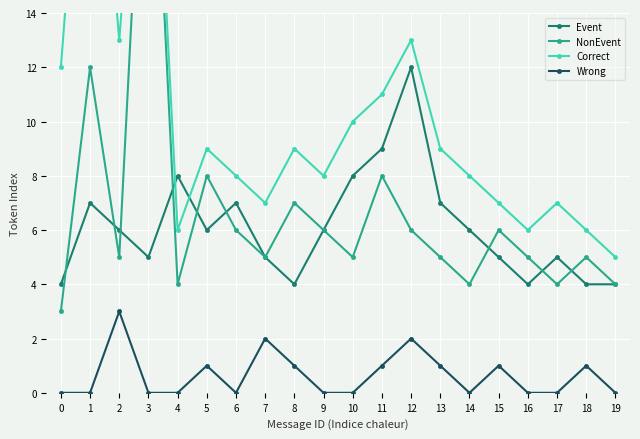

Between which two adjacent categories do Correct and Event first intersect?

3 and 4